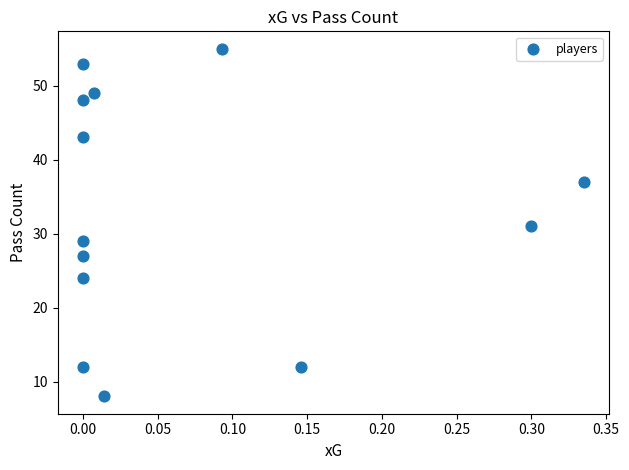

What is the range of Y values (max minus min)?

47